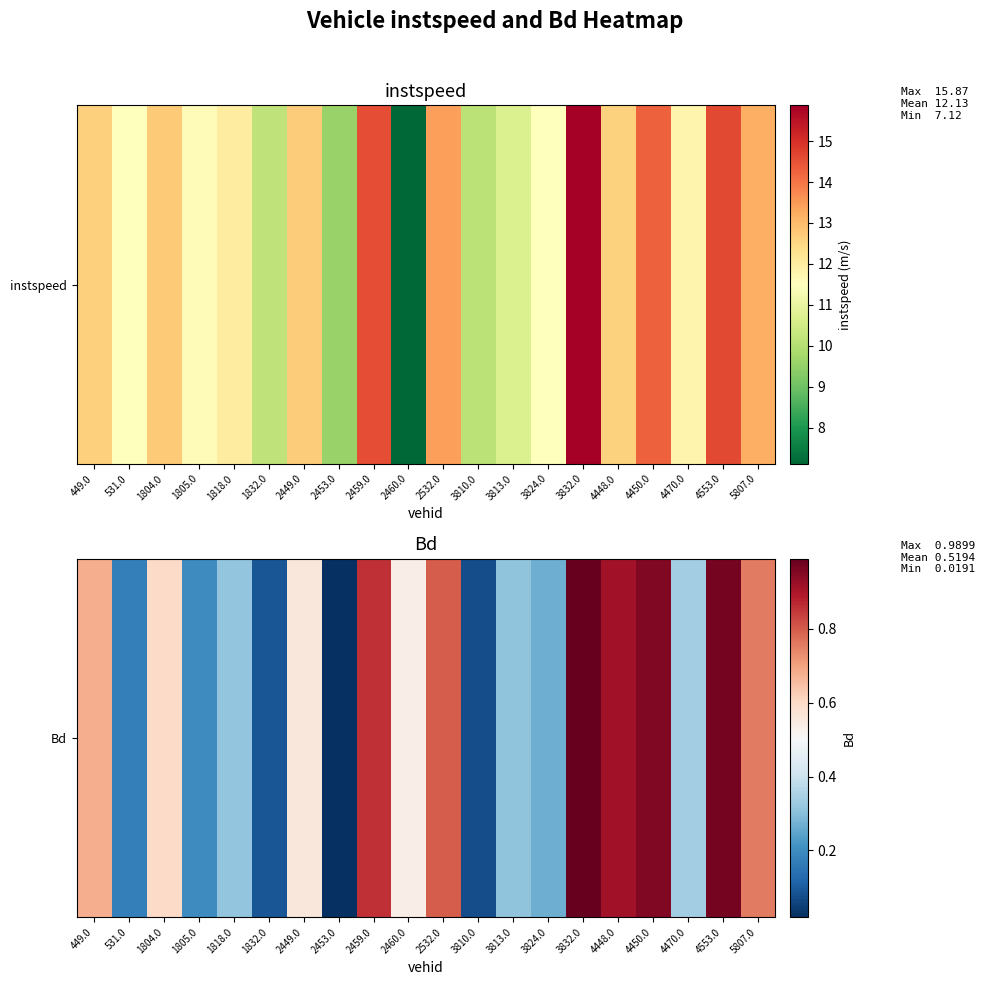

What is the sum of all values?

10.4